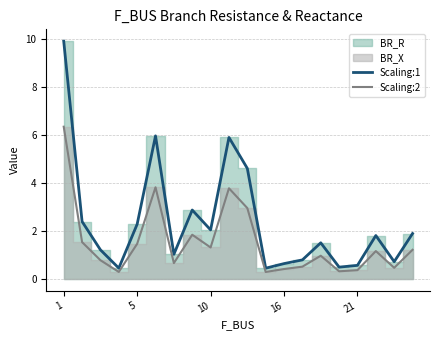

How many interior local valleys does the Scaling:2 series have?

6